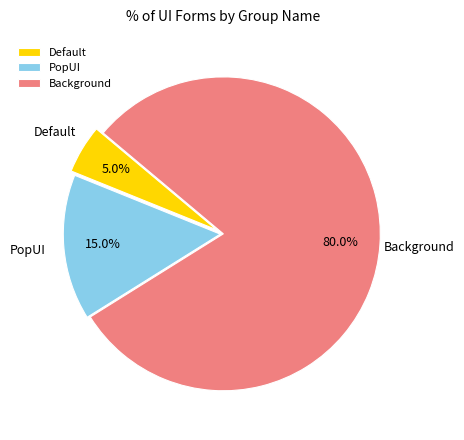

Count the number of slices in the pie.

3